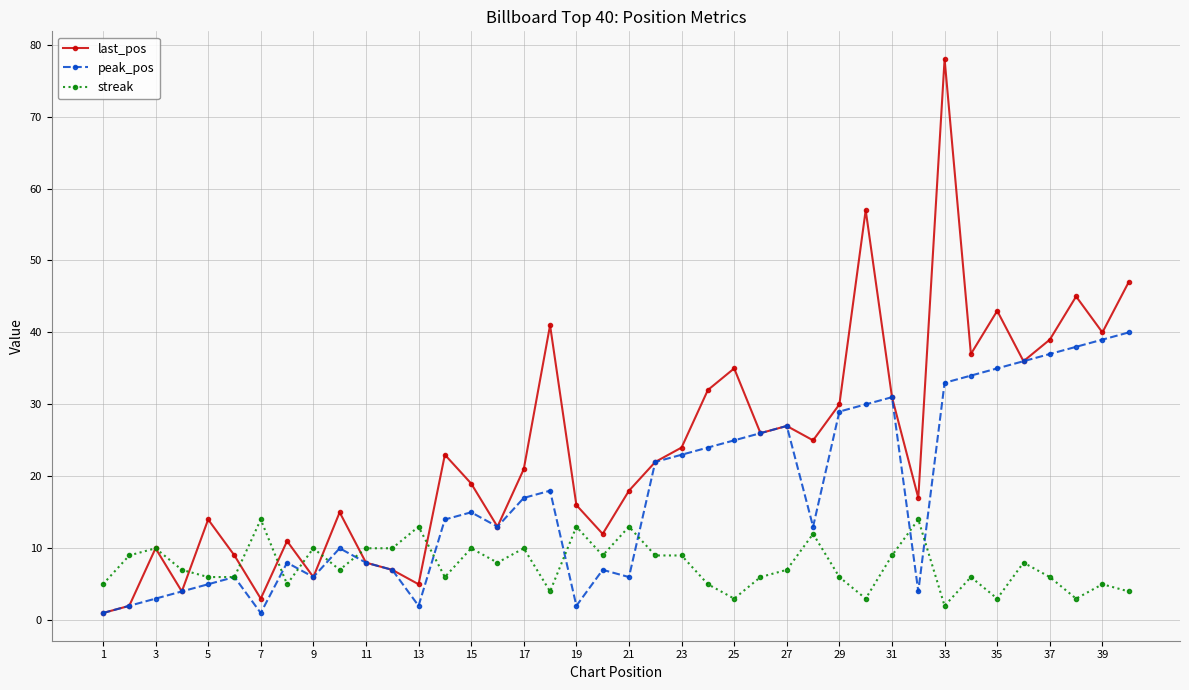

At how many categories does at least one series exceed 29?

14